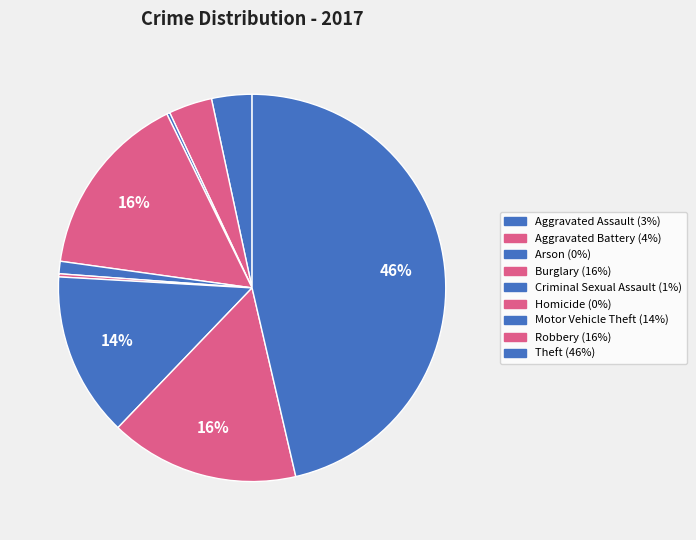

How many slices are in this pie chart?

9